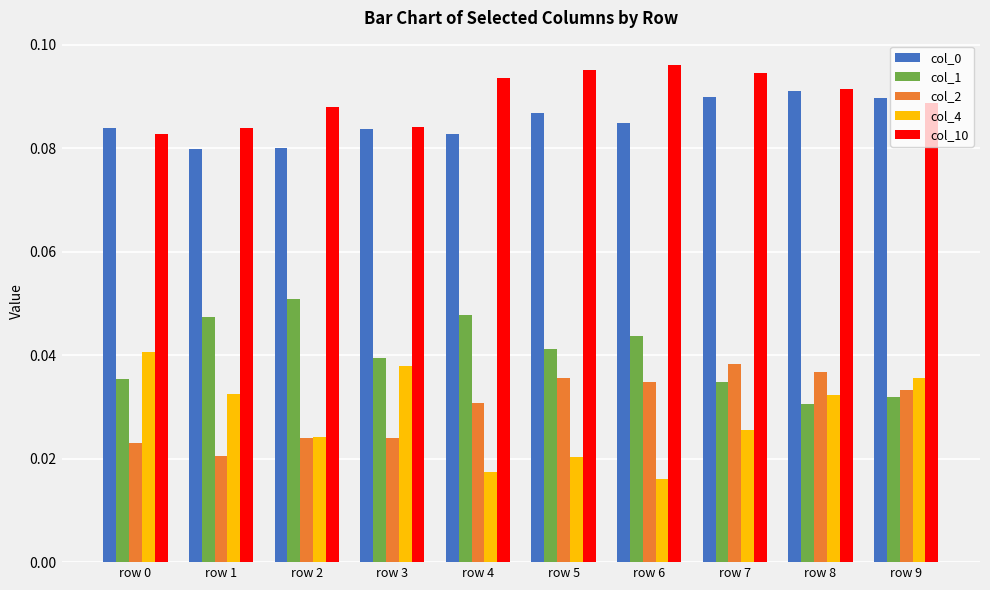

The value of col_0 at row 4 is 0.0. True or false?

False